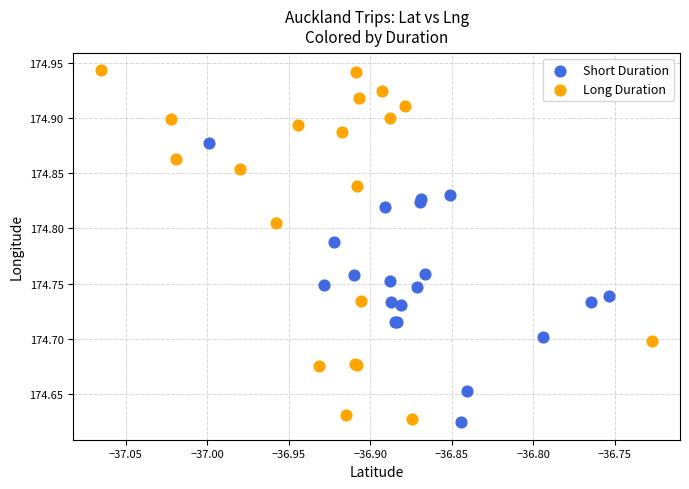

Which series has the largest Y range (max minus min)?

Long Duration